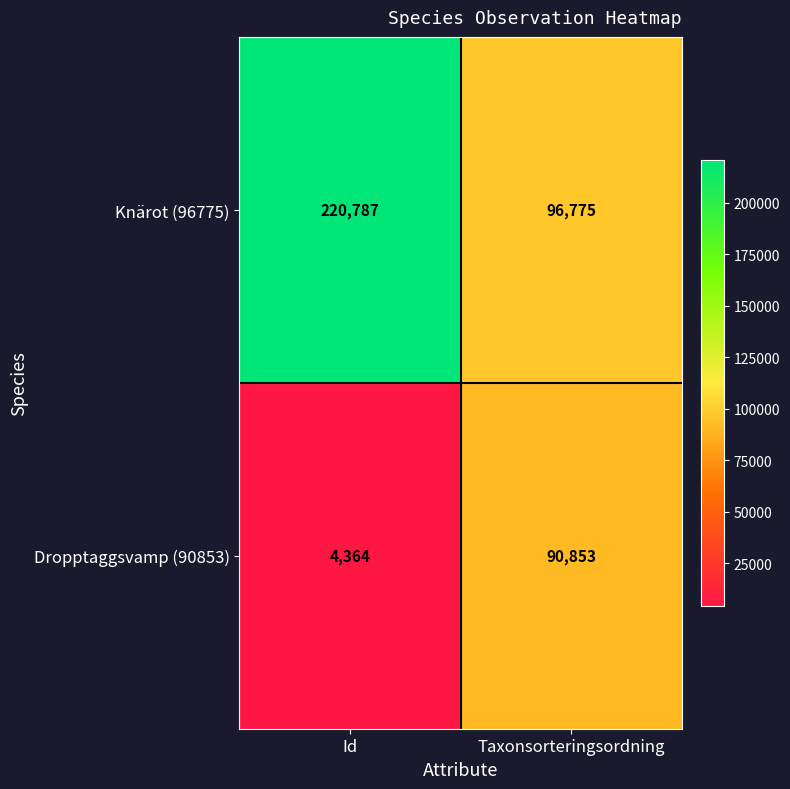

Which series has the widest spread of values?

Knärot (96775)